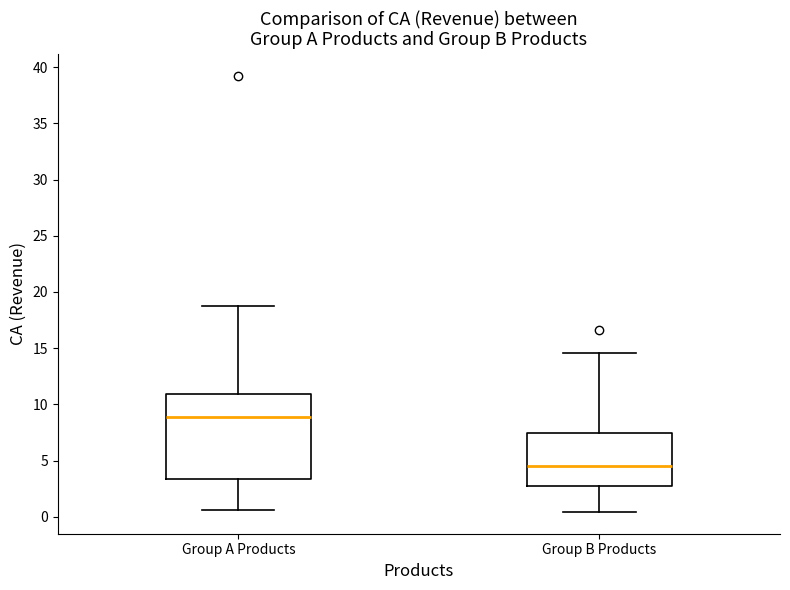

Which box's median line is the lowest?

Group B Products